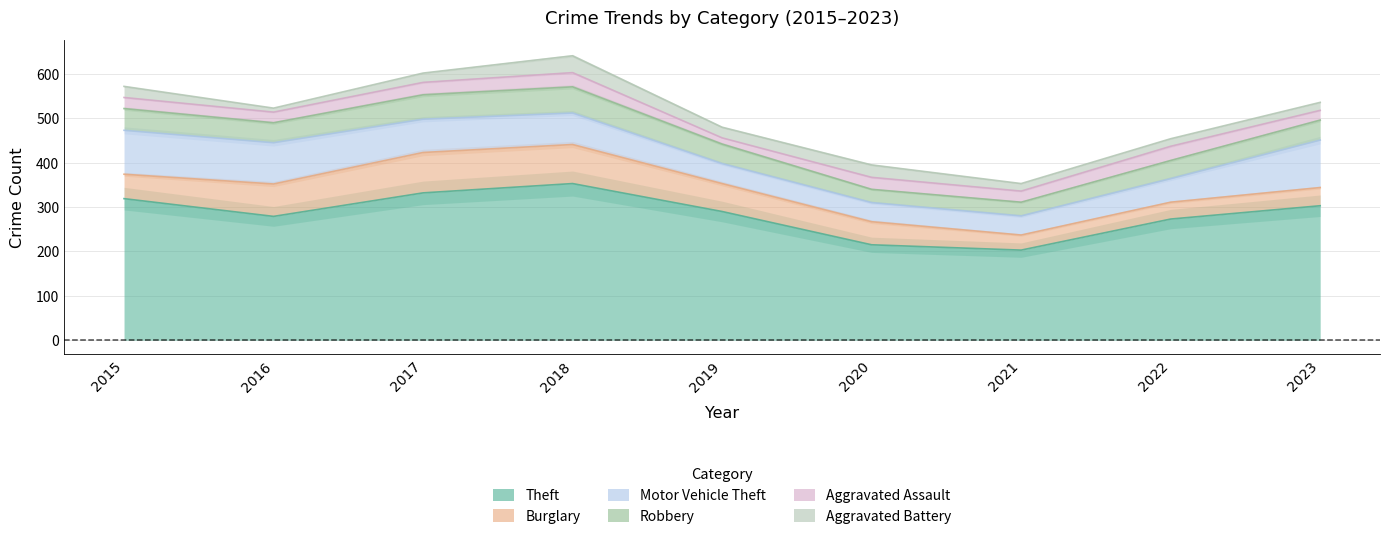

True or false: Robbery and Aggravated Battery intersect in this chart.

False